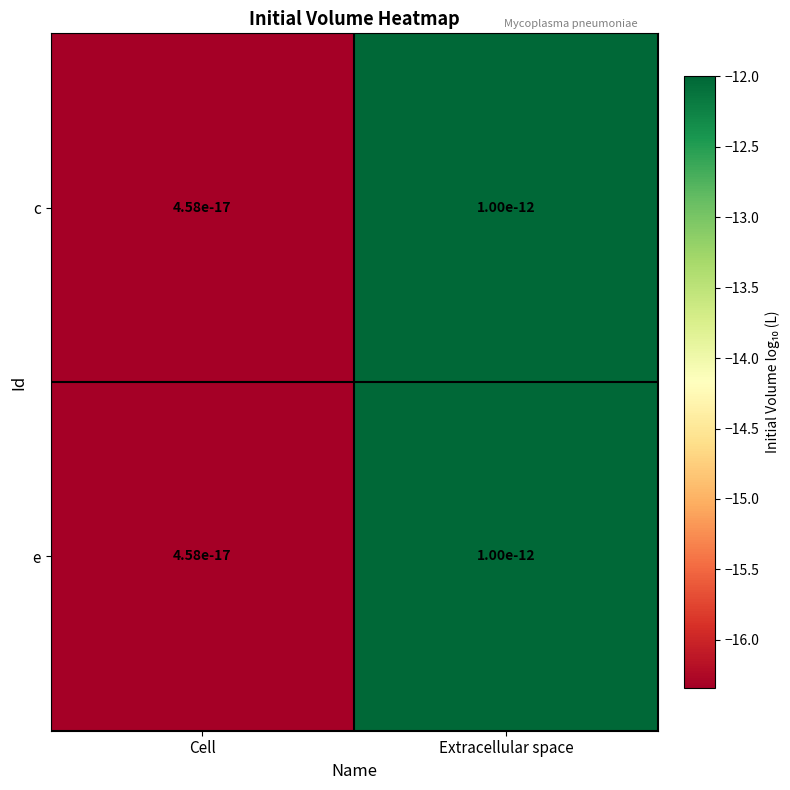

Between Extracellular space and Cell, which is larger?

Extracellular space